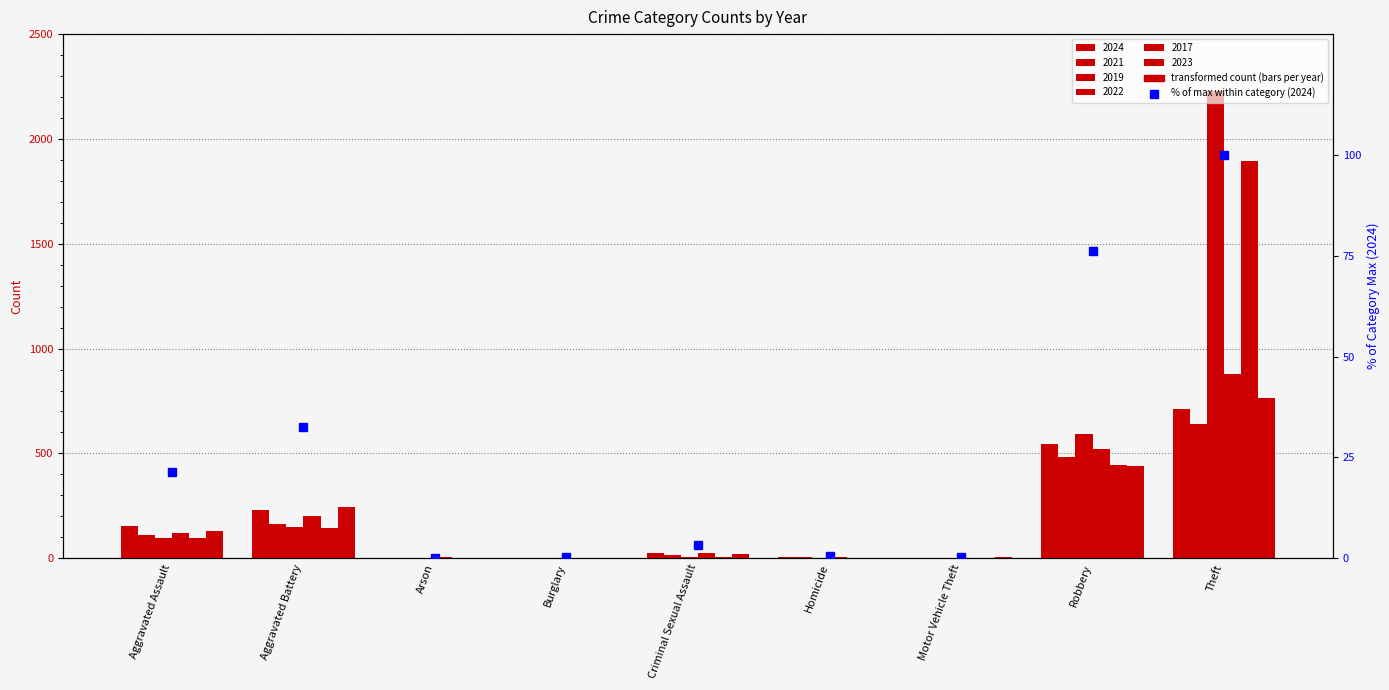

What is the change in value from Aggravated Battery to Robbery?

+43.7